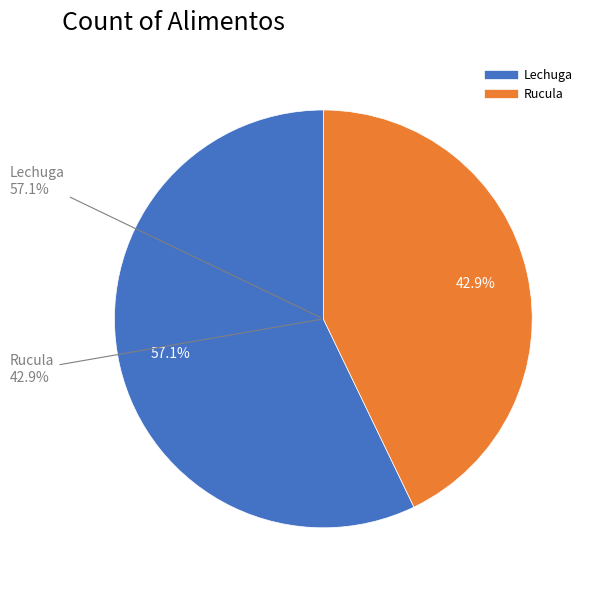

Approximately how many times larger is the value at Lechuga compared to Rucula?

1.3